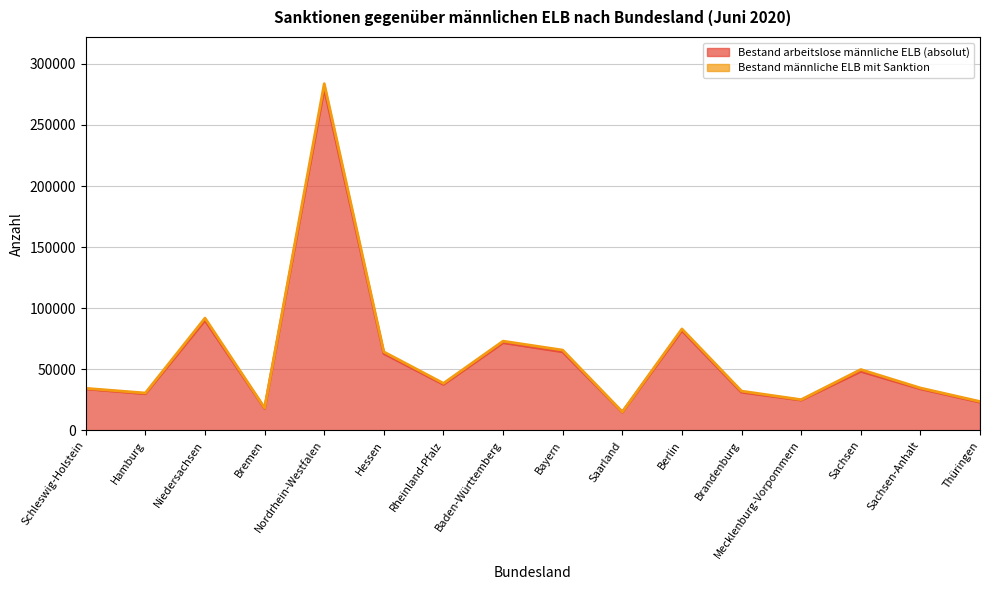

Reading left to right, list all the values displayed in this chart.

33892	29926	90090	17952	280041	62834	37596	71741	64215	14877	81690	31201	24710	48240	33968	23006